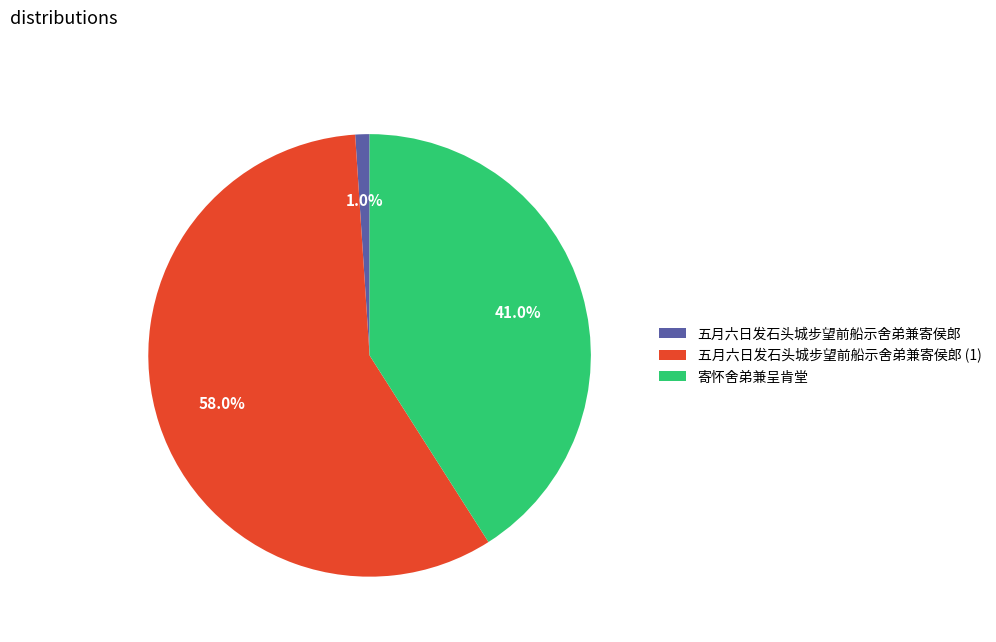

Rank the categories by value from highest to lowest.

五月六日发石头城步望前船示舍弟兼寄侯郎 (1), 寄怀舍弟兼呈肯堂, 五月六日发石头城步望前船示舍弟兼寄侯郎